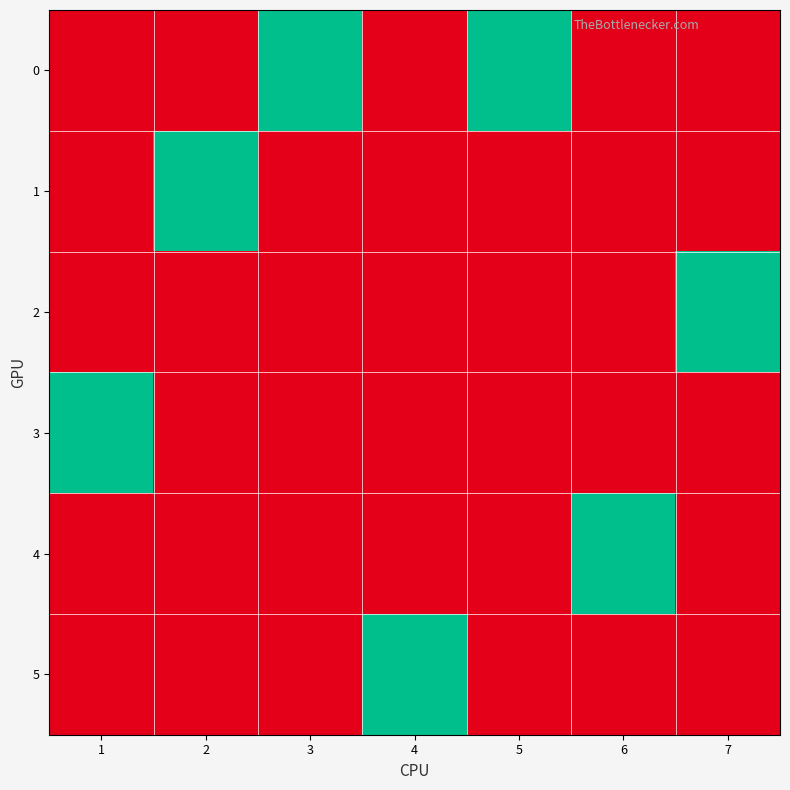

At which category is the sum across all series the highest?

1